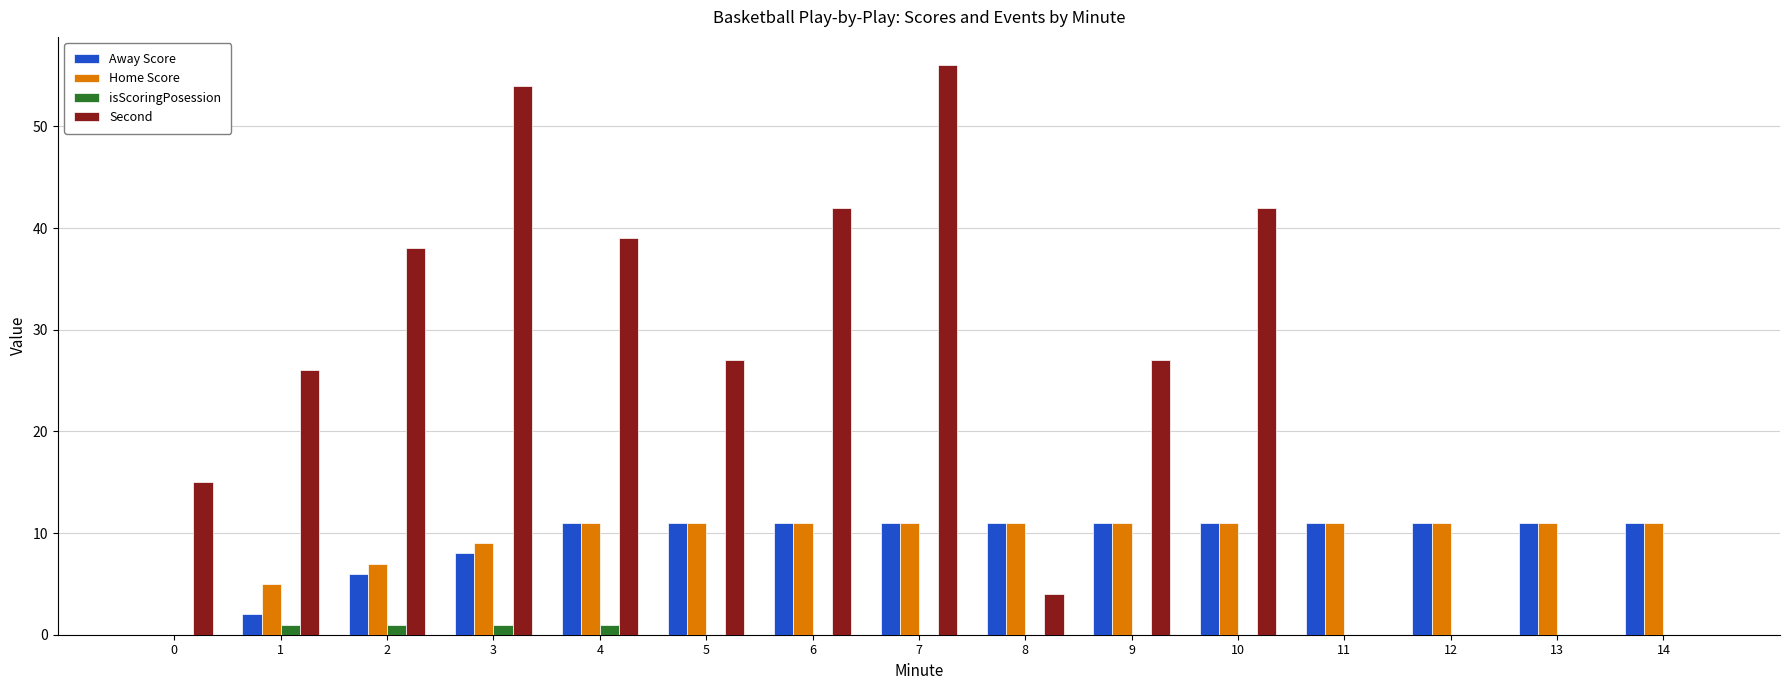

Reading left to right, list all the values displayed in this chart.

Away Score: 0	2	6	8	11	11	11	11	11	11	11	11	11	11	11
Home Score: 0	5	7	9	11	11	11	11	11	11	11	11	11	11	11
isScoringPosession: 0	1	1	1	1	0	0	0	0	0	0	0	0	0	0
Second: 15	26	38	54	39	27	42	56	4	27	42	0	0	0	0